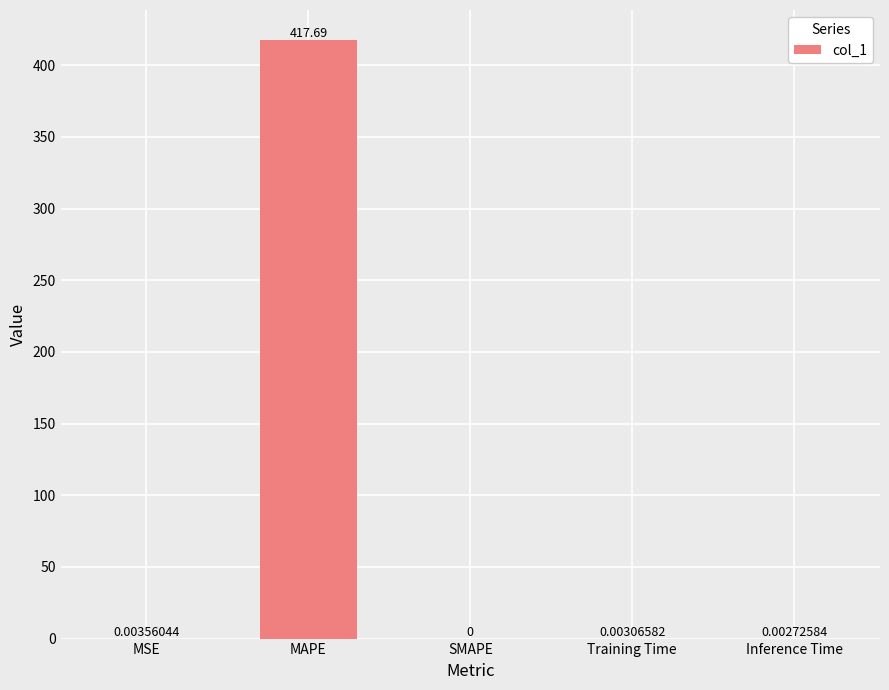

Which label corresponds to the largest value in the chart?

MAPE